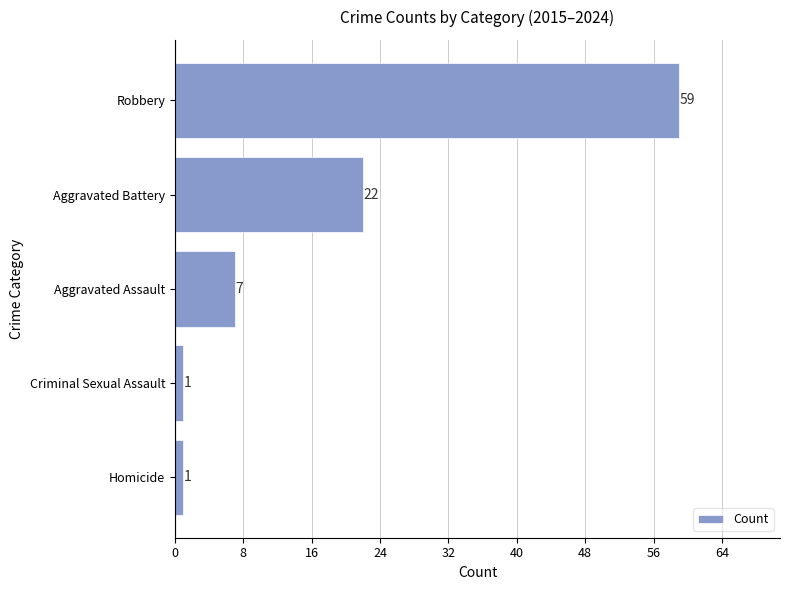

How many data points are less than 7?

2